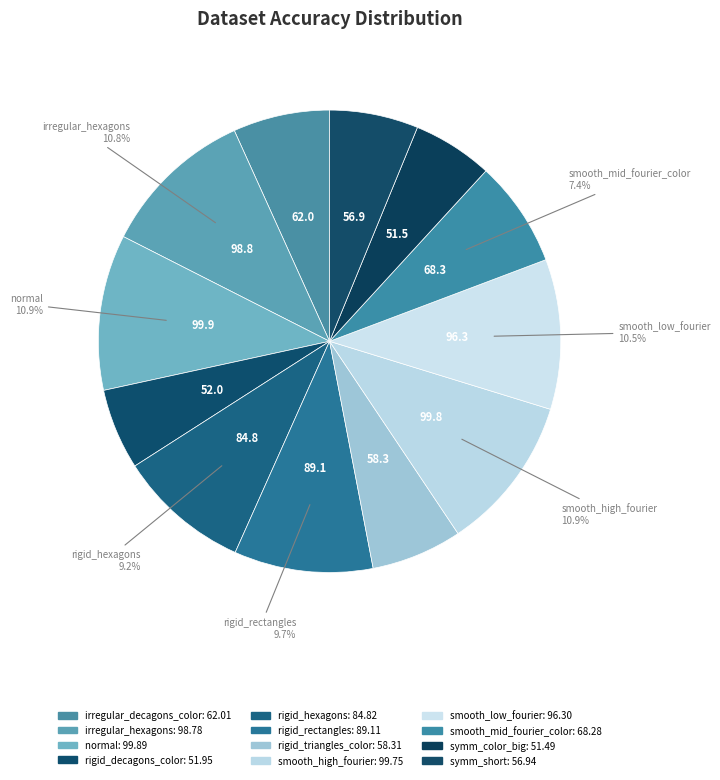

Rank the categories by value from highest to lowest.

normal, smooth_high_fourier, irregular_hexagons, smooth_low_fourier, rigid_rectangles, rigid_hexagons, smooth_mid_fourier_color, irregular_decagons_color, rigid_triangles_color, symm_short, rigid_decagons_color, symm_color_big